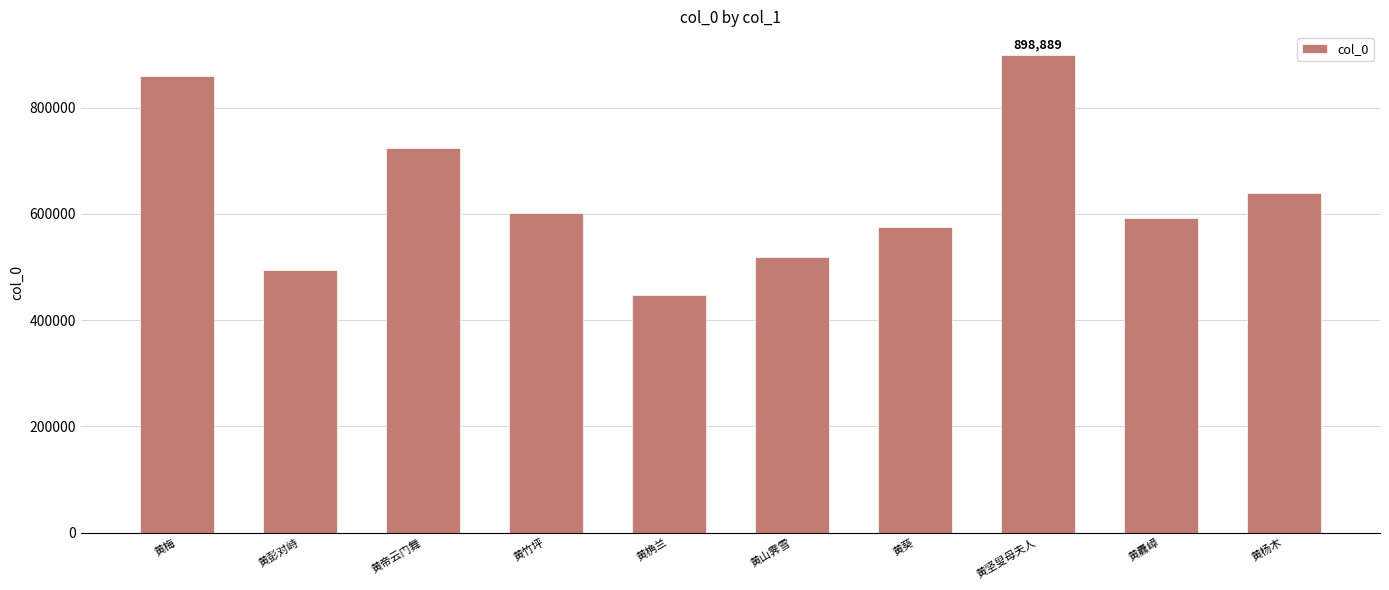

What is the sum of the values at 黄山霁雪 and 黄桷兰?

965283